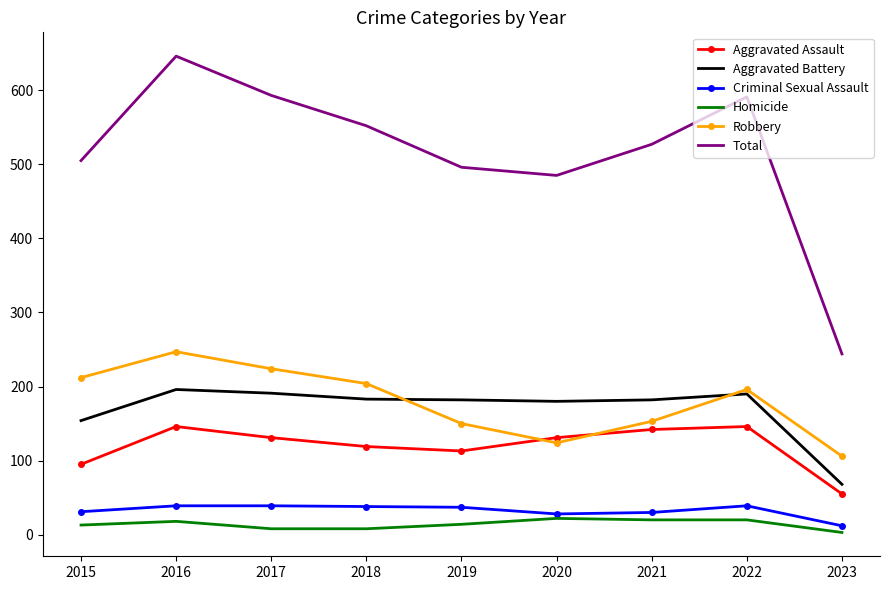

Which series changed the most between 2019 and 2021?

Total